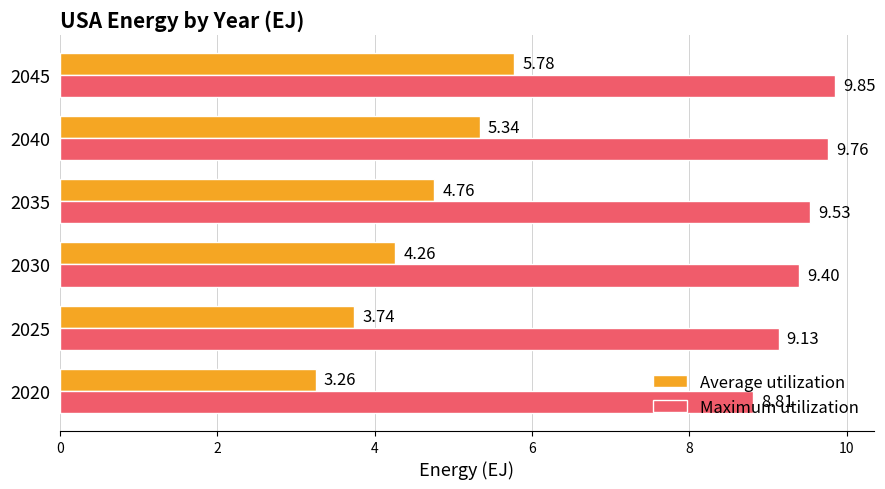

What is the spread (max minus min) of values at 2025?

5.4